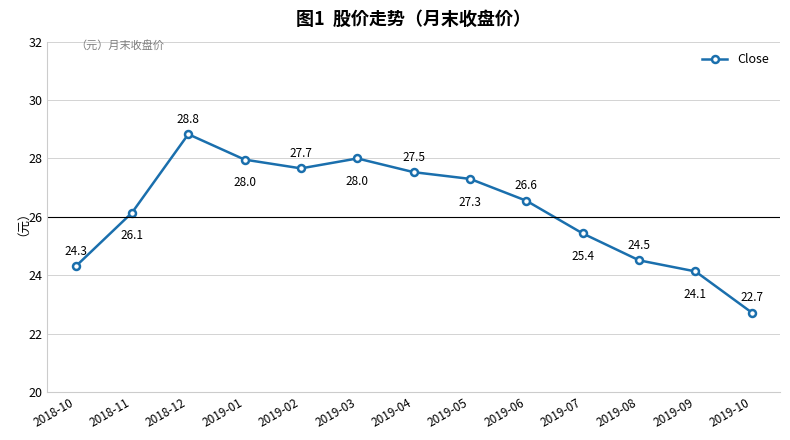

What is the difference between the values at 2019-10 and 2019-09?

1.4